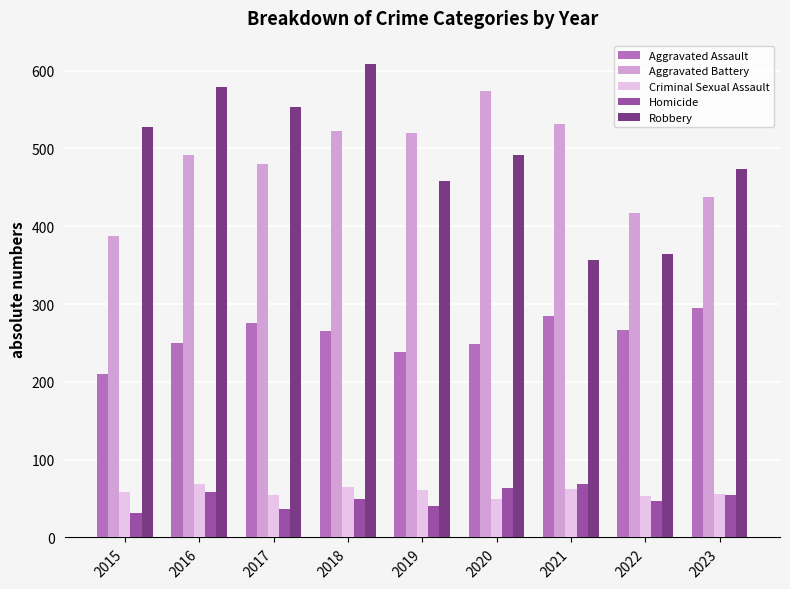

What is the difference between the highest and lowest values at 2017?

516